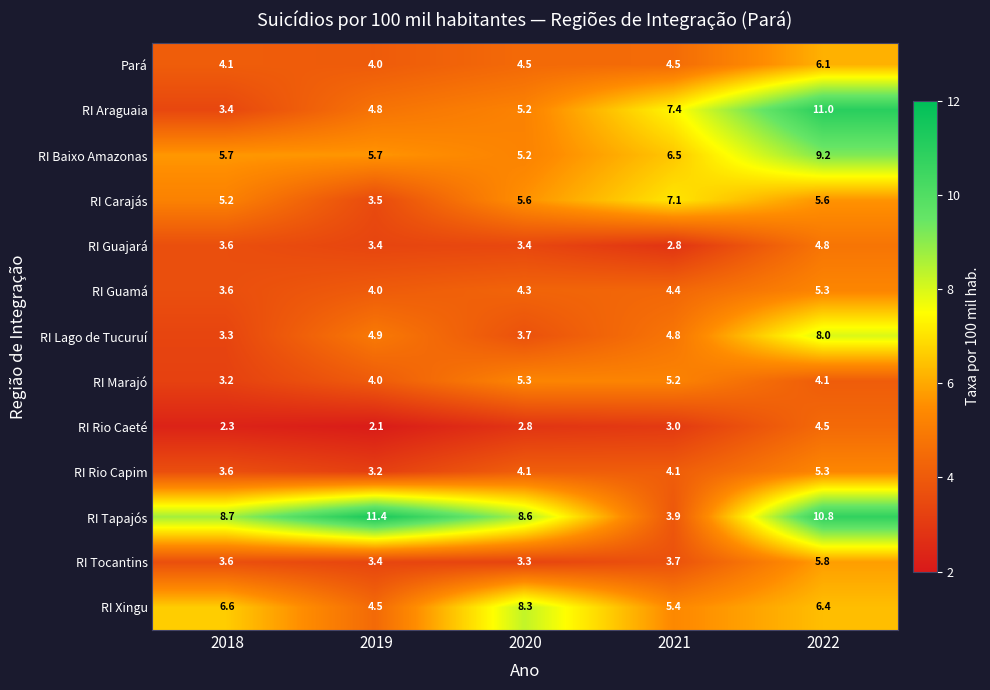

What is the spread (max minus min) of values at 2022?

6.9